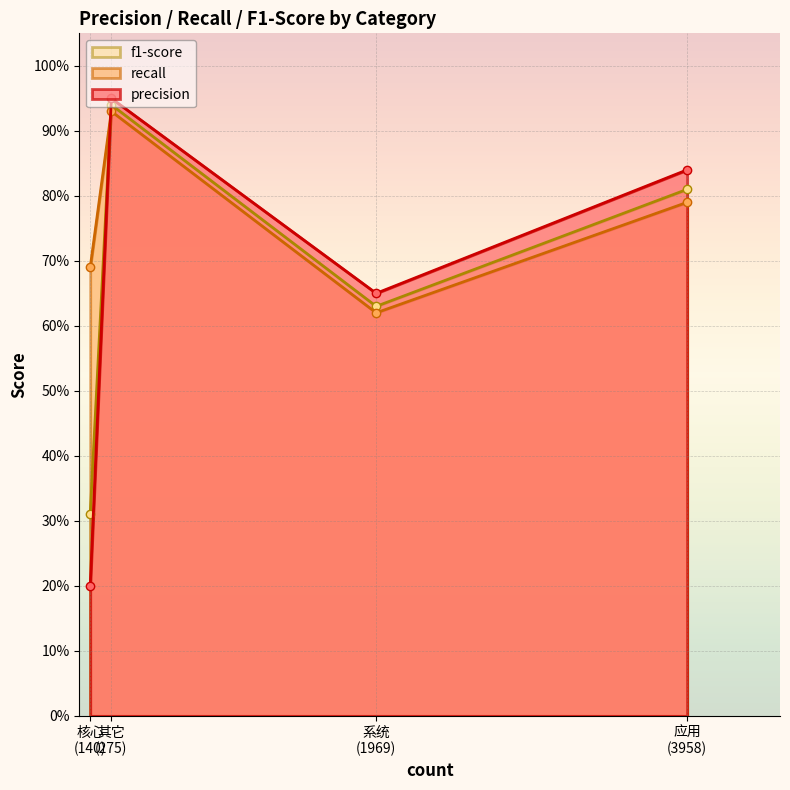

What is the difference between the maximum and minimum values in the recall series?

0.3